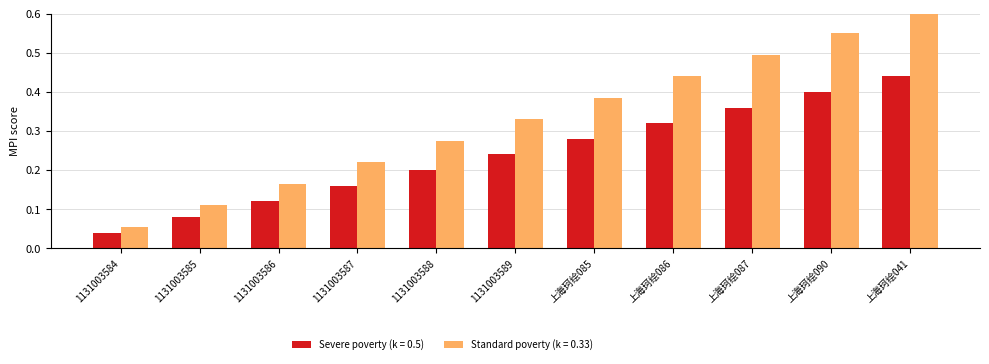

Which series has the largest range (max minus min)?

Standard poverty (k = 0.33)